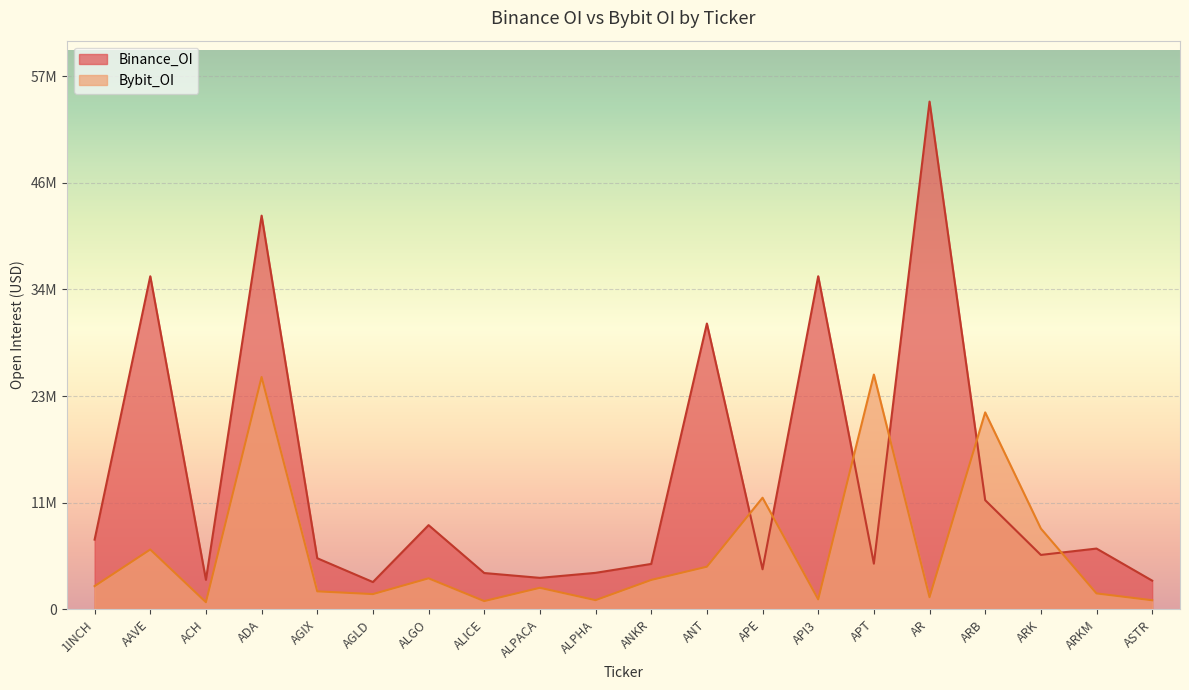

What is the sum of the Binance_OI values at ADA and APE?

47079195